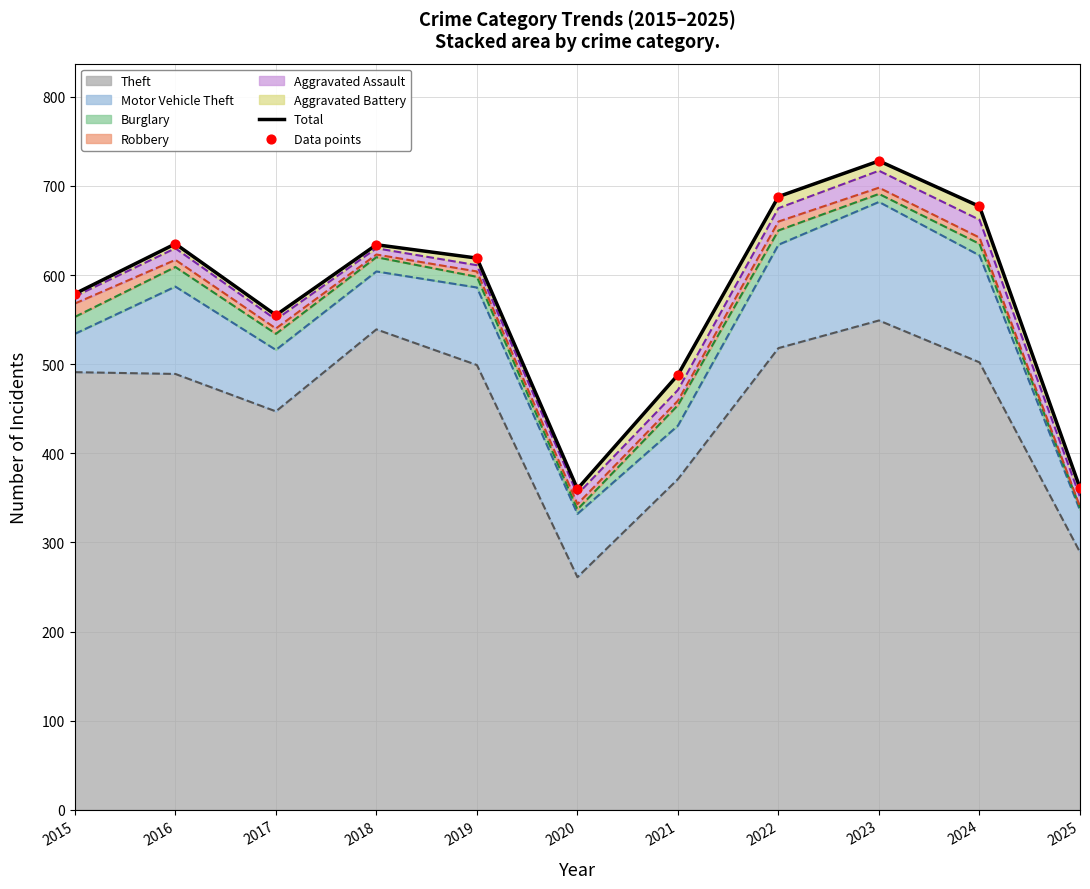

Which series reaches the minimum Y coordinate?

Total